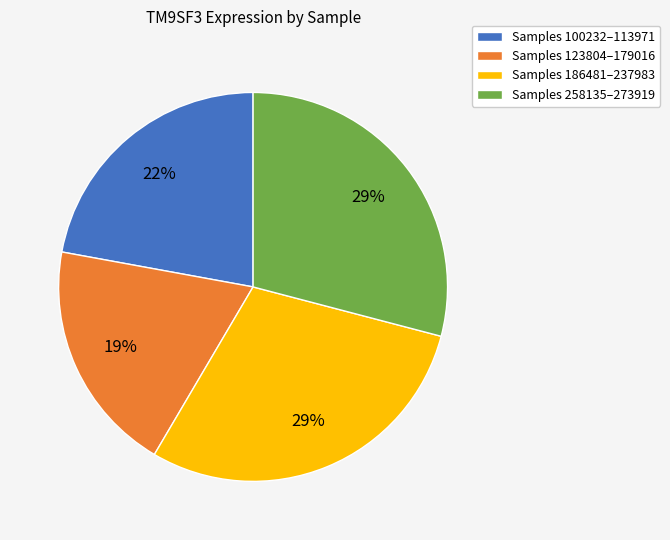

How many slices are in this pie chart?

4